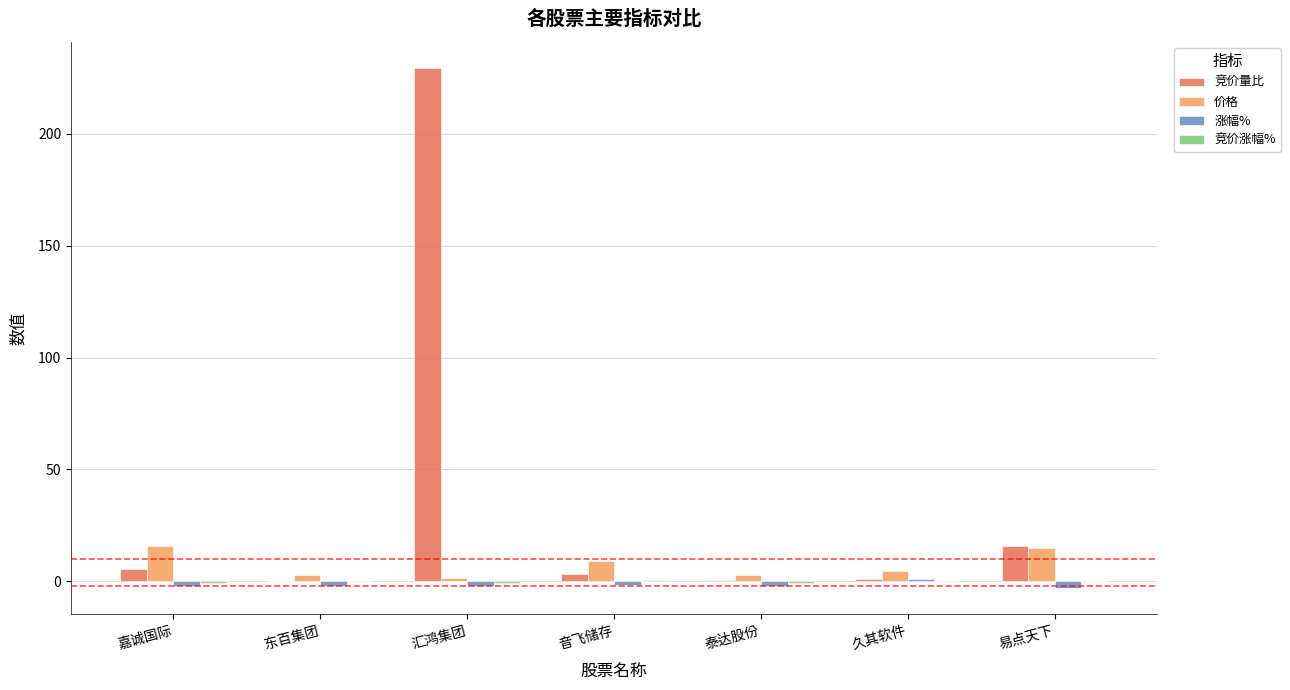

True or false: 价格 has a value of 14.8 at 易点天下.

True